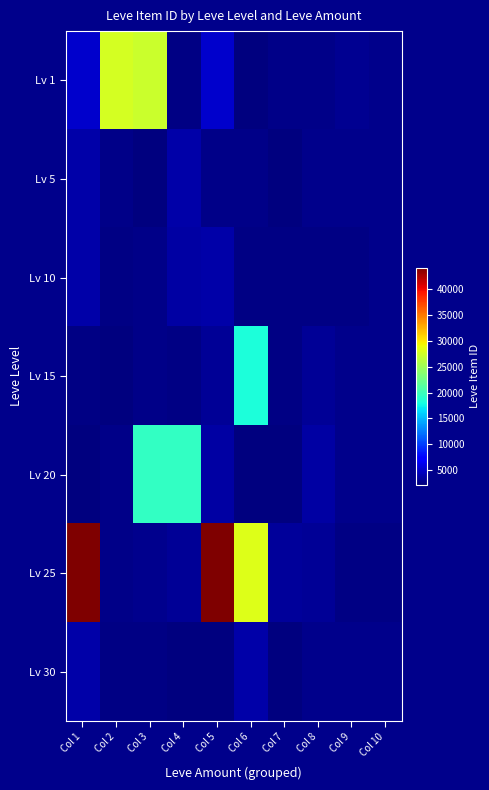

Which series has the largest range (max minus min)?

Lv 25